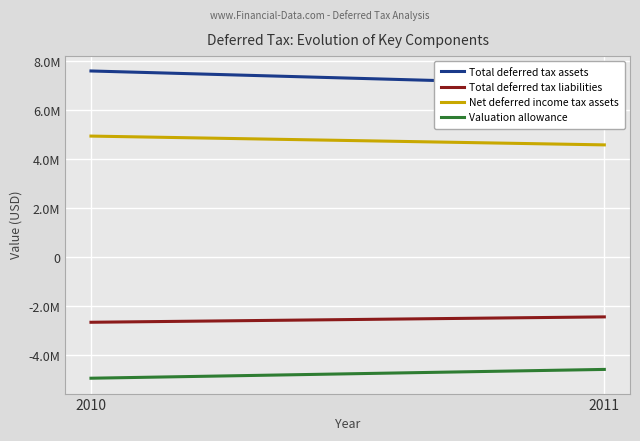

The value of Net deferred income tax assets at 2011 is 7925961. True or false?

False